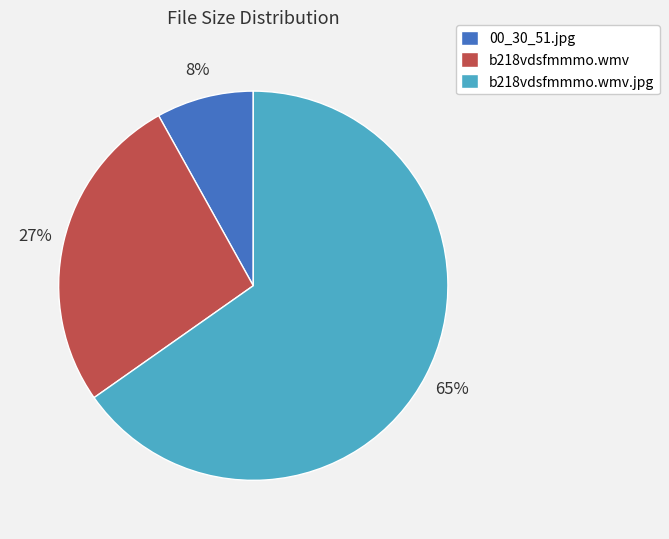

Which slice is the smallest?

00_30_51.jpg